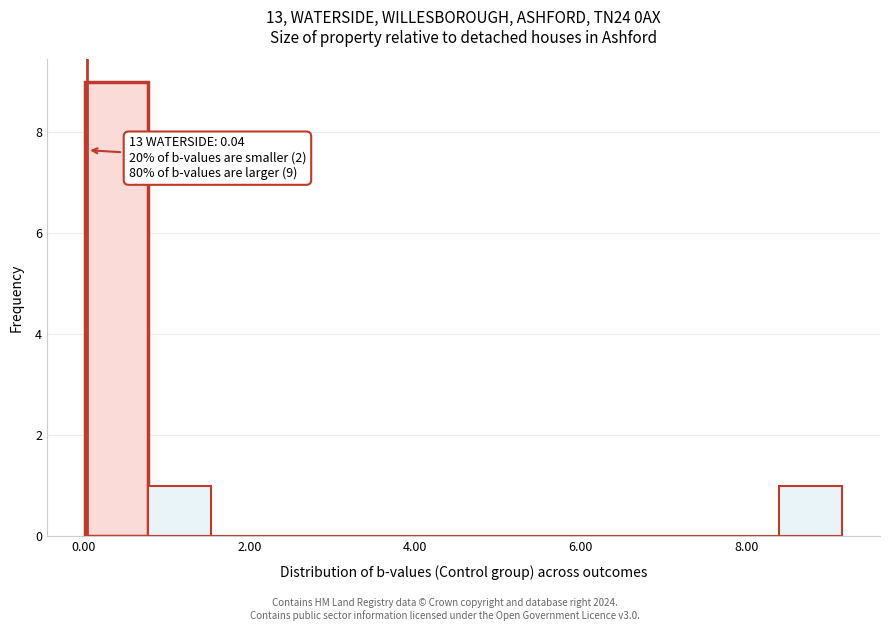

Read against the x-axis, roughly where is the centre of the tallest bar?

0.4